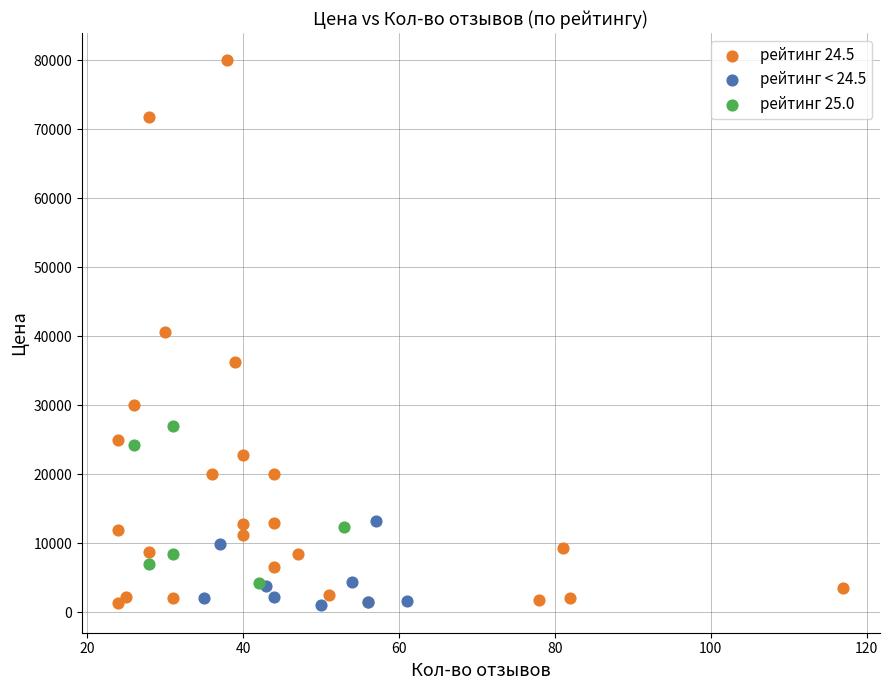

Which series reaches the maximum Y coordinate?

рейтинг 24.5